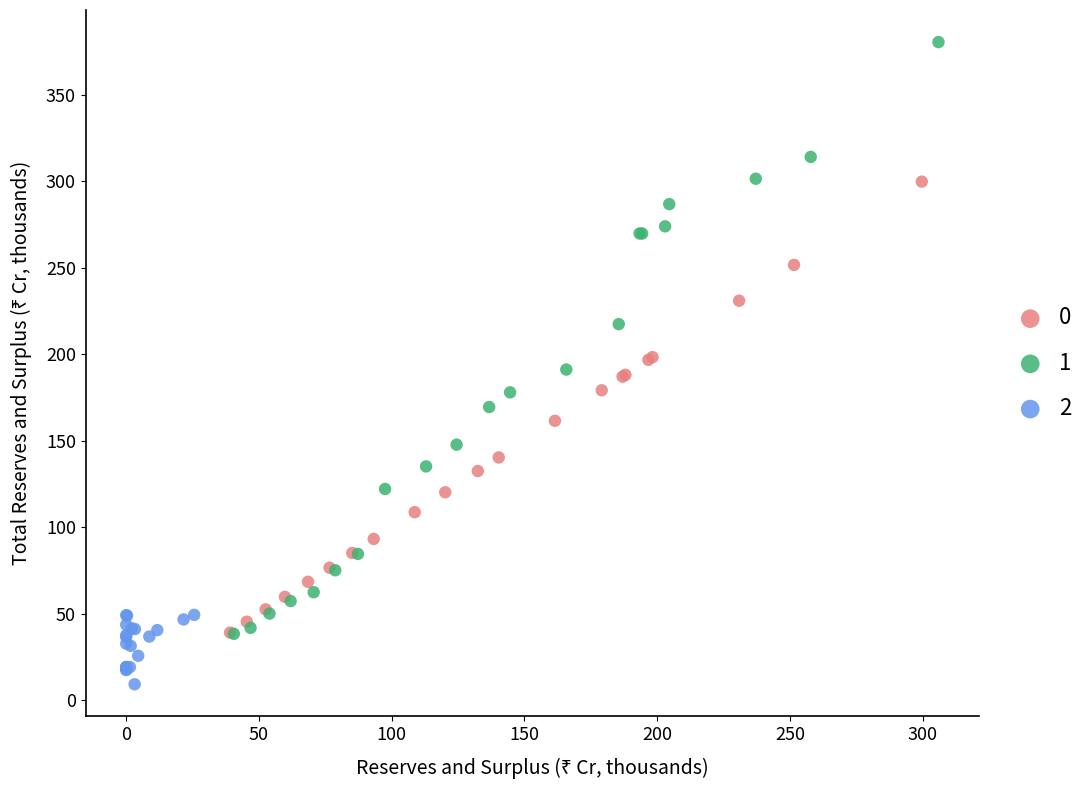

Which series contains the lowest Y value?

2